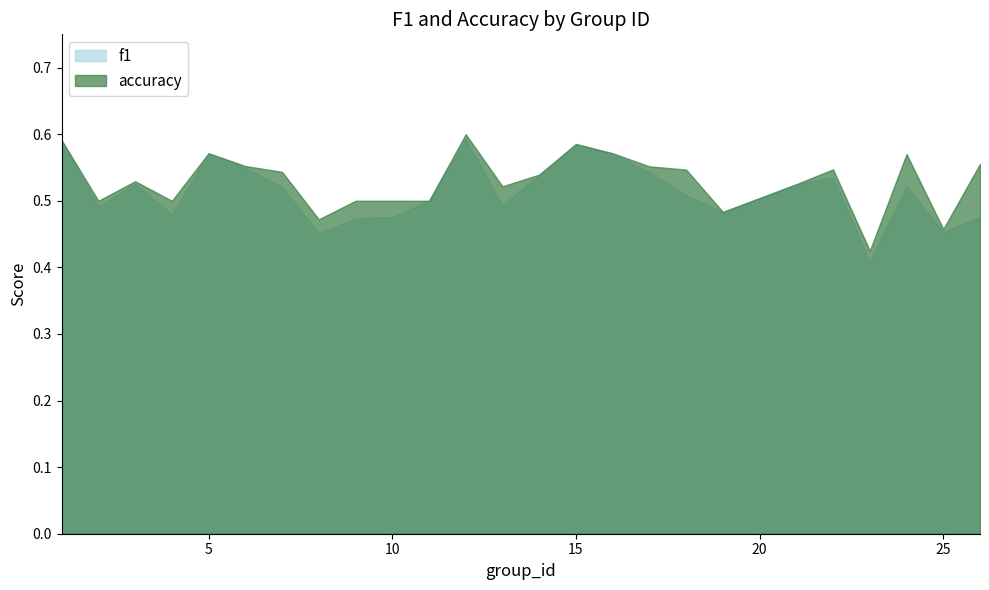

Rank the series by their maximum value, from lowest to highest.

f1, accuracy